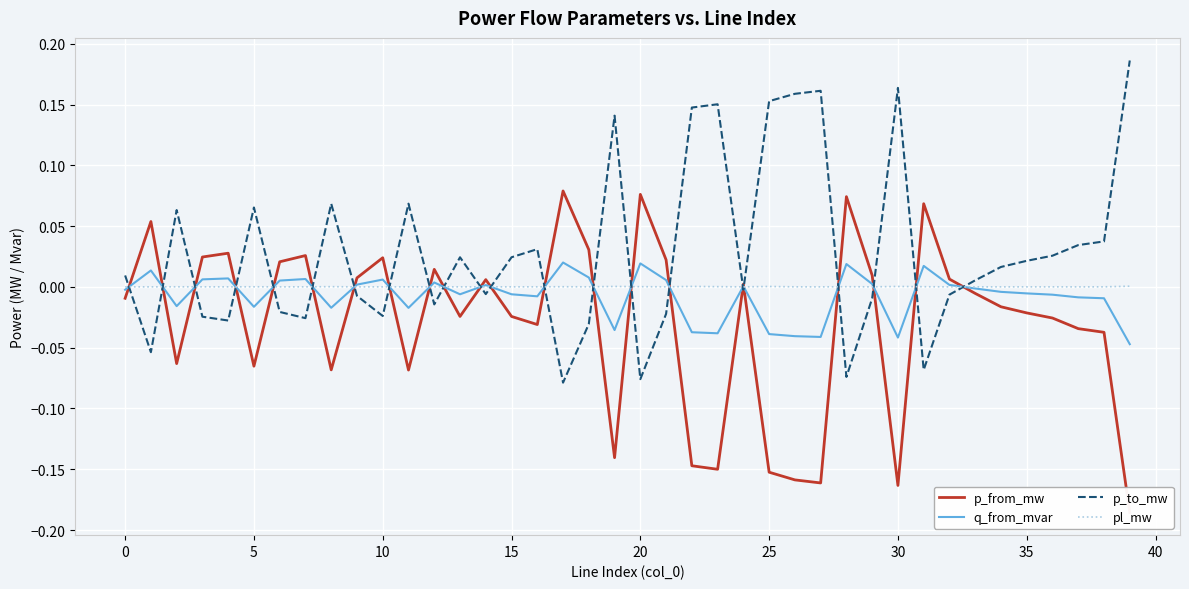

Which has a higher value, 39 or 30?

30